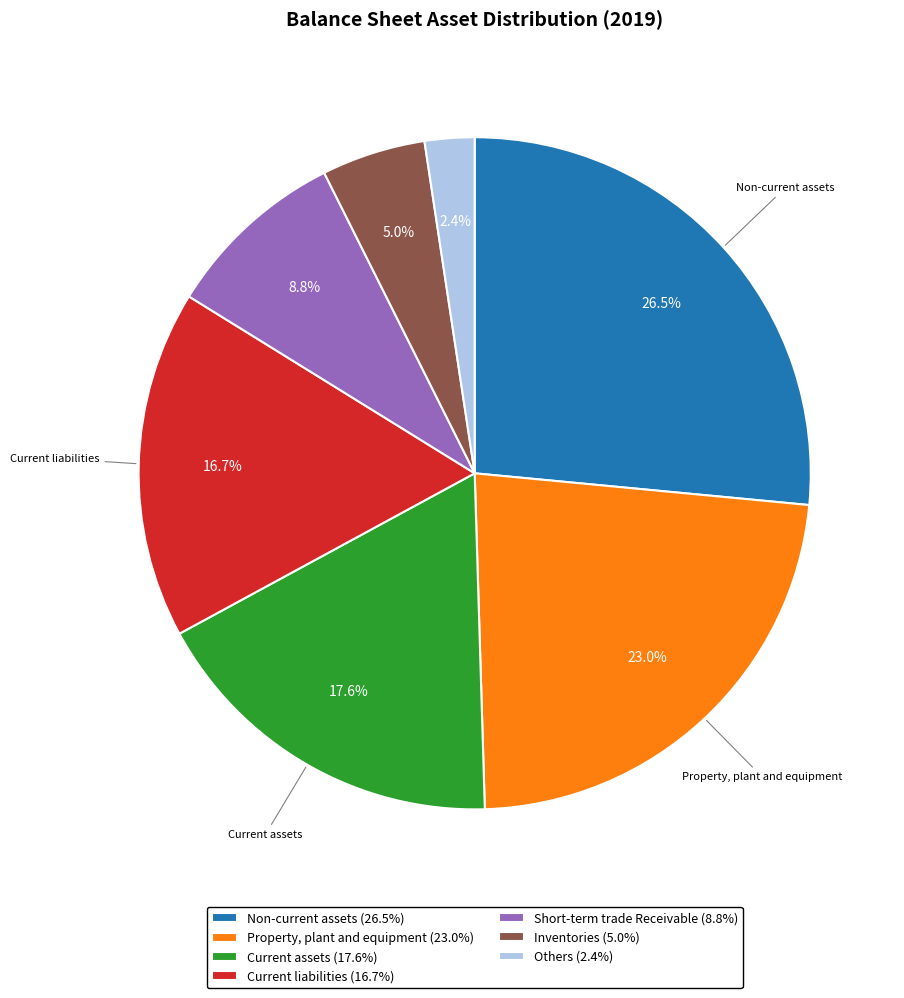

Rank the categories by value from highest to lowest.

Non-current assets (26.5%), Property, plant and equipment (23.0%), Current assets (17.6%), Current liabilities (16.7%), Short-term trade Receivable (8.8%), Inventories (5.0%), Others (2.4%)